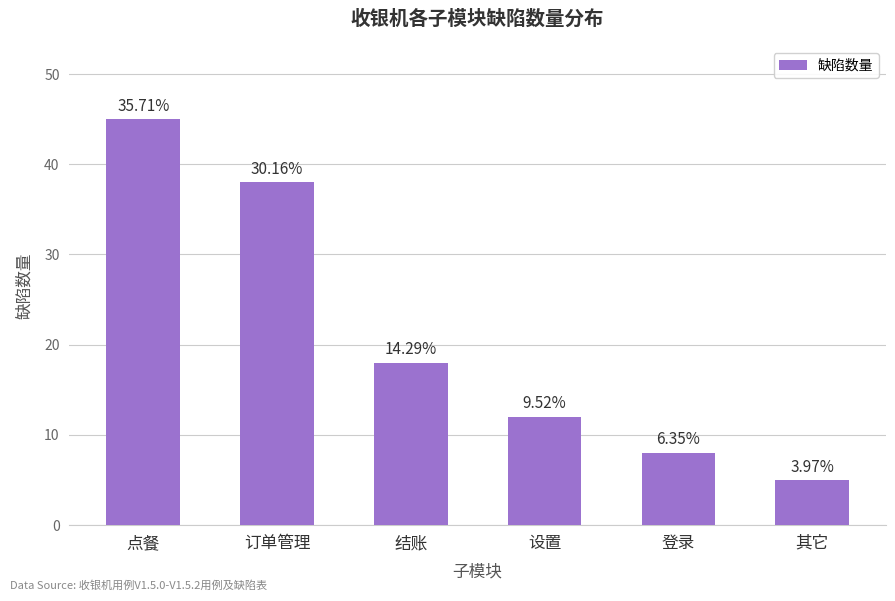

At which label is the value closest to 25?

结账